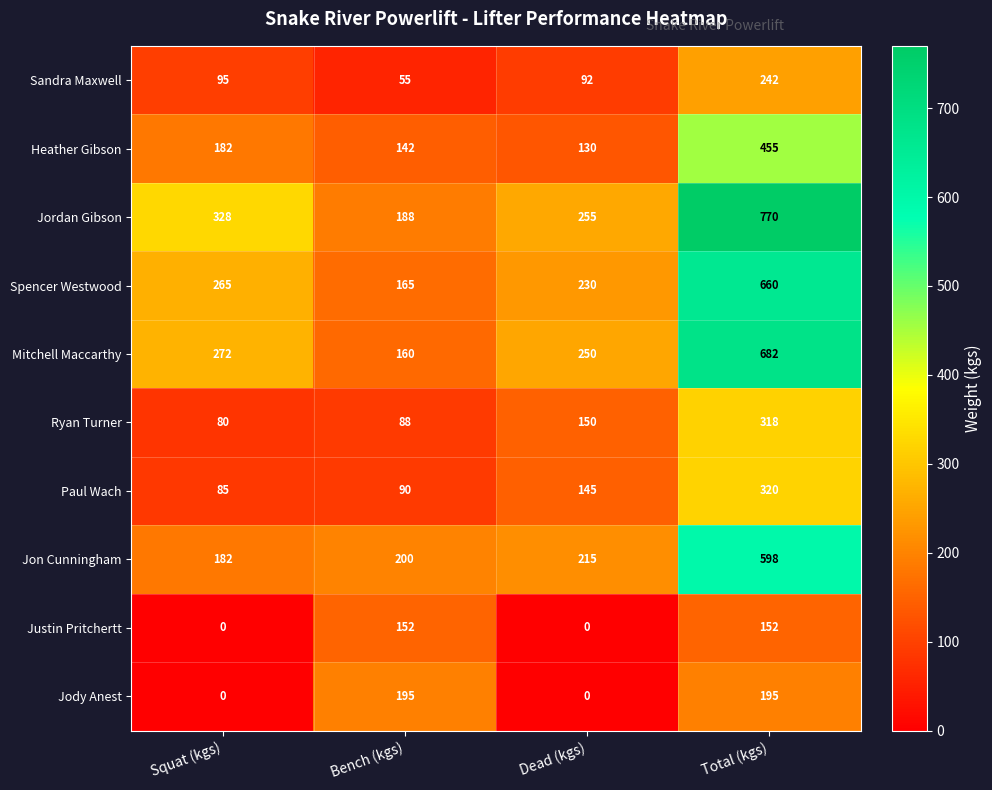

The Justin Pritchertt series shows 0 at Squat (kgs). True or false?

True